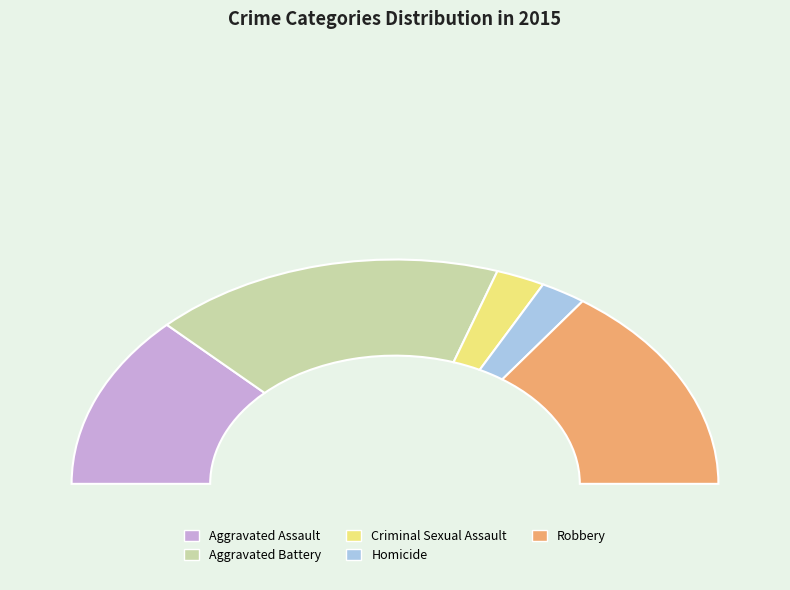

What is the change in value from Aggravated Assault to Aggravated Battery?

+31